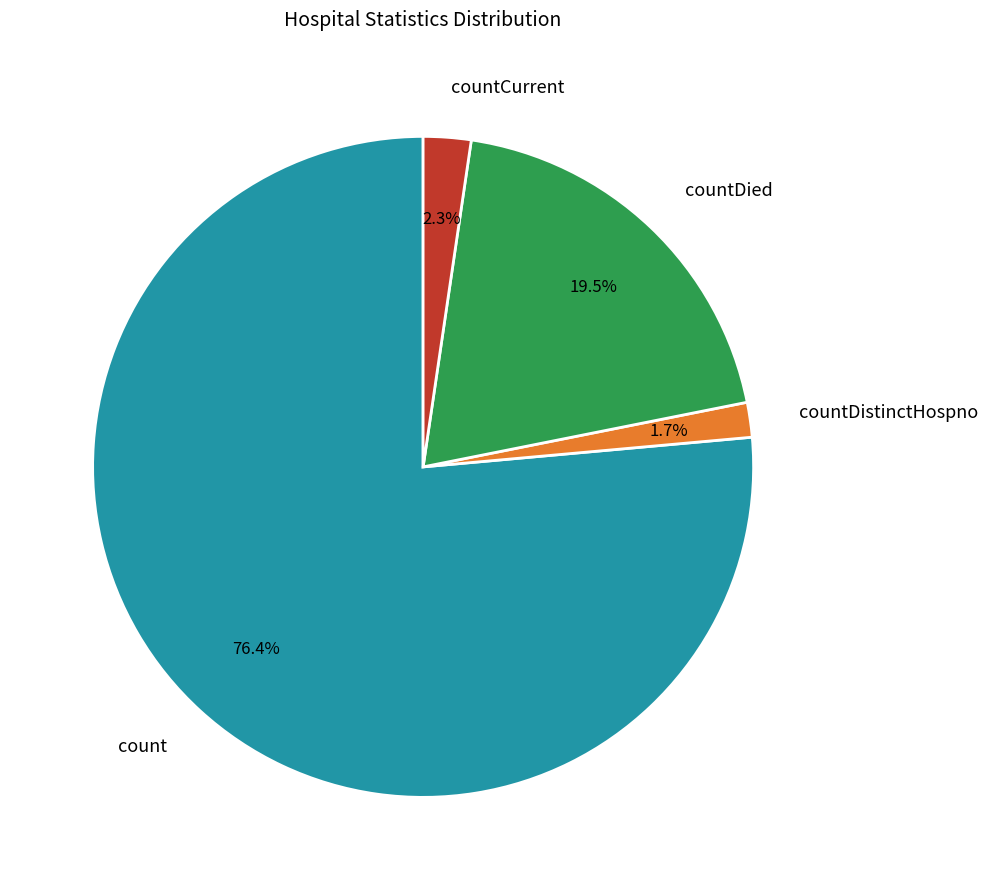

Count the number of slices in the pie.

4